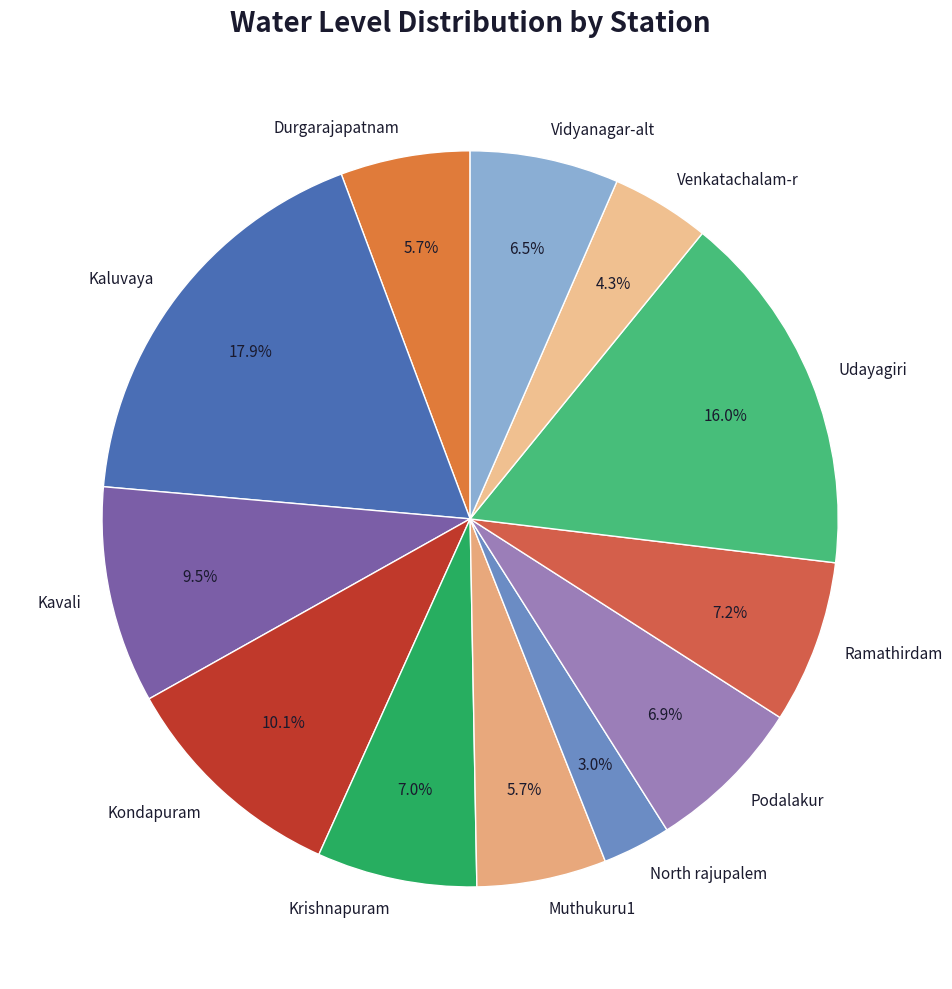

Which has a higher value, North rajupalem or Udayagiri?

Udayagiri